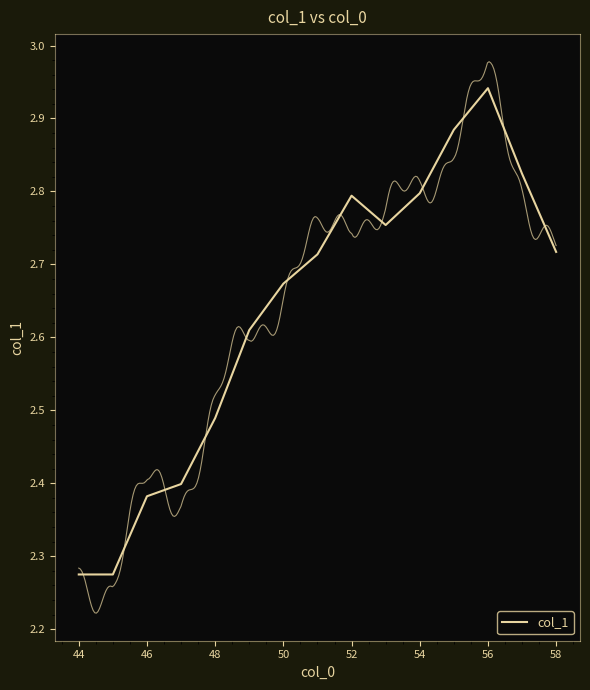

Is it true that the value at 48 is 0.8?

False